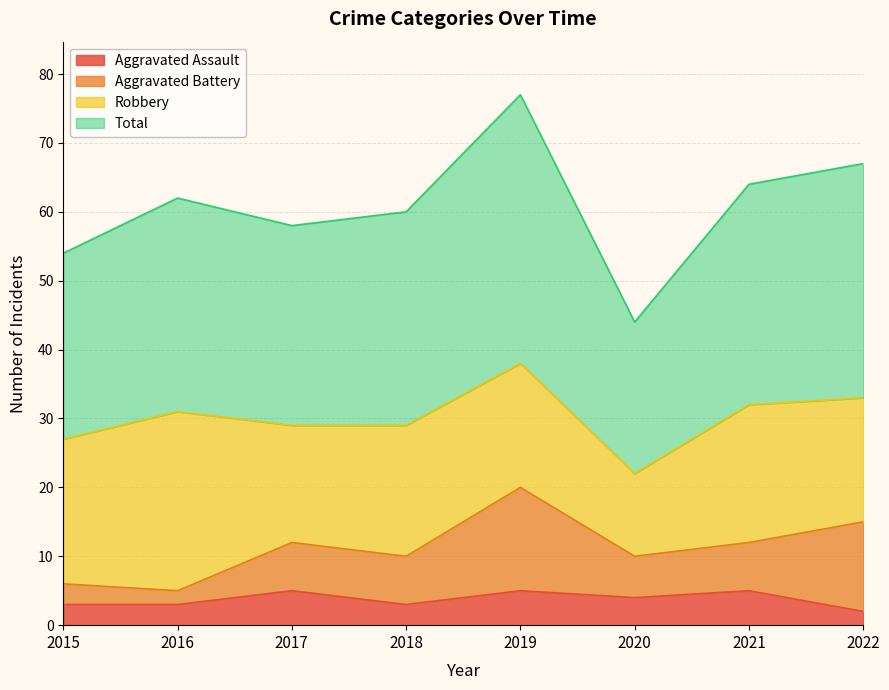

True or false: Aggravated Assault and Total cross at least once.

False